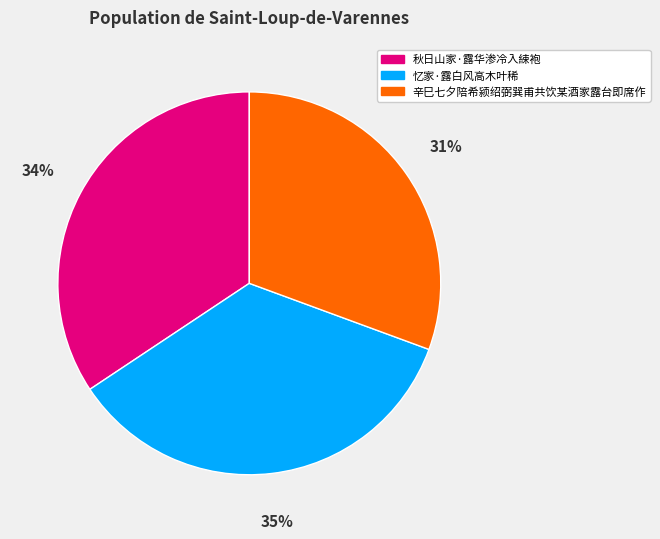

Rank the categories by value from highest to lowest.

忆家·露白风高木叶稀, 秋日山家·露华渗冷入綀袍, 辛巳七夕陪希颍绍弼巽甫共饮某酒家露台即席作